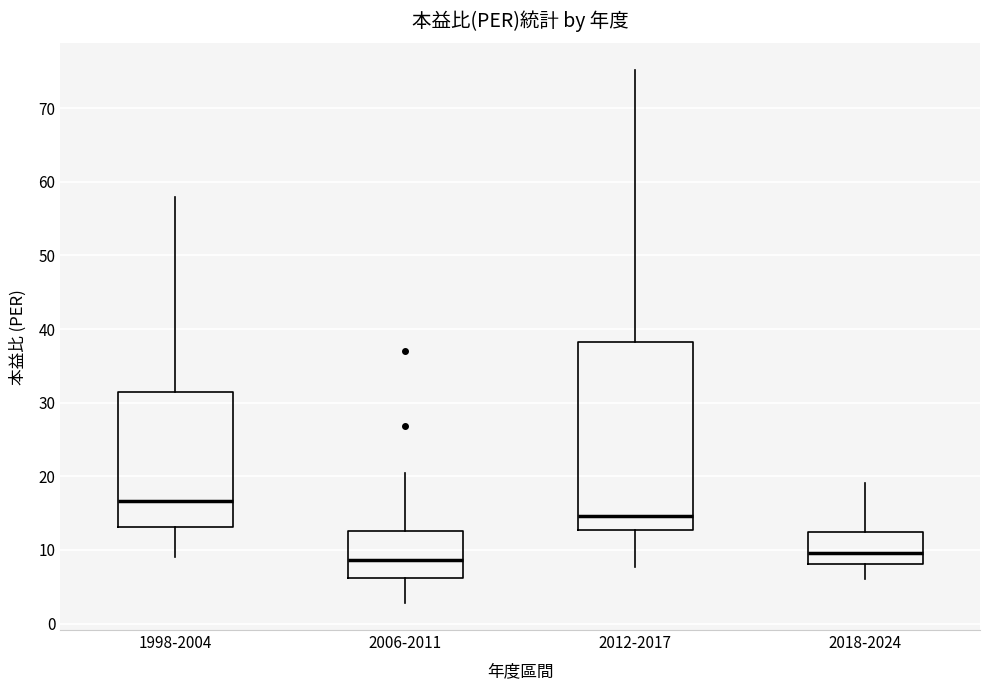

Which box is the tallest, from its lower edge to its upper edge?

2012-2017